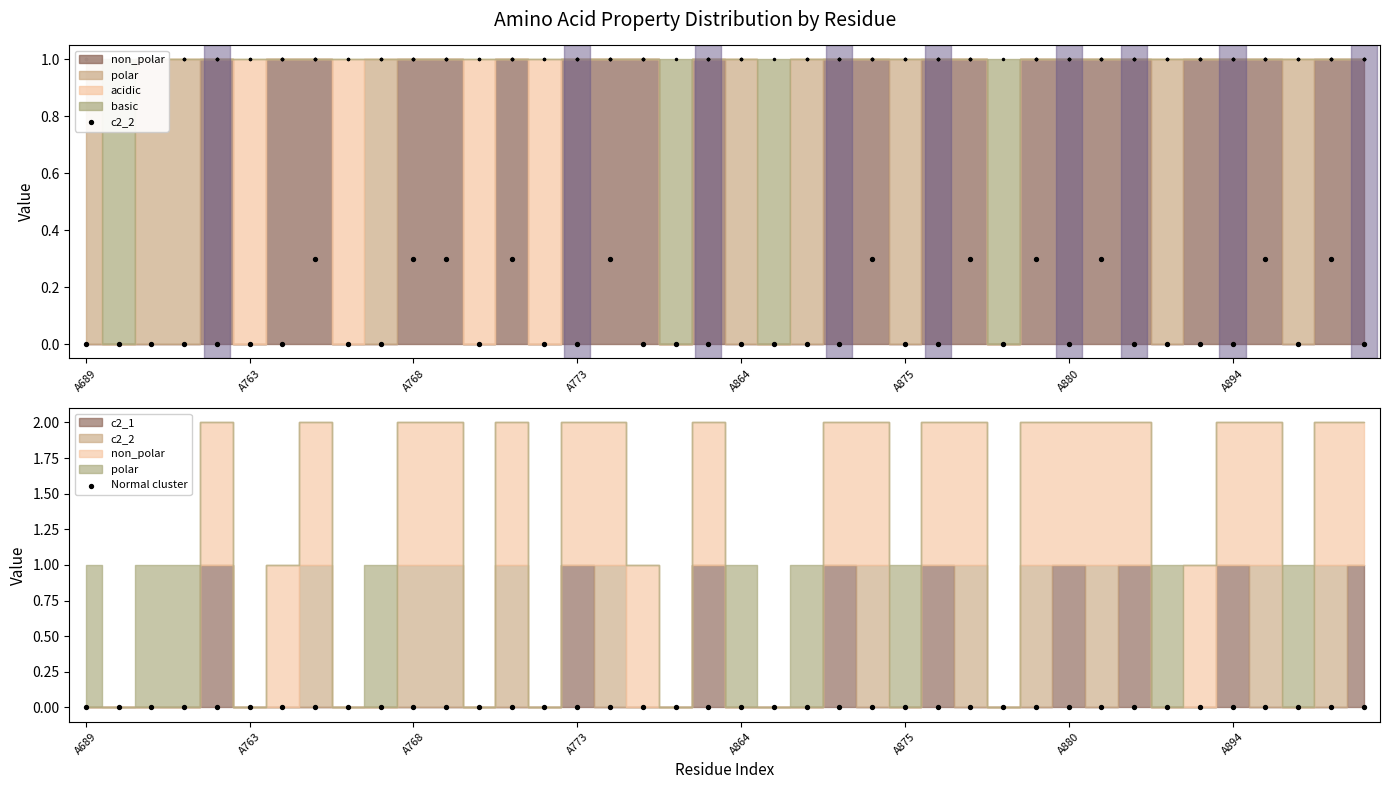

Which series contains the lowest Y value?

c2_2